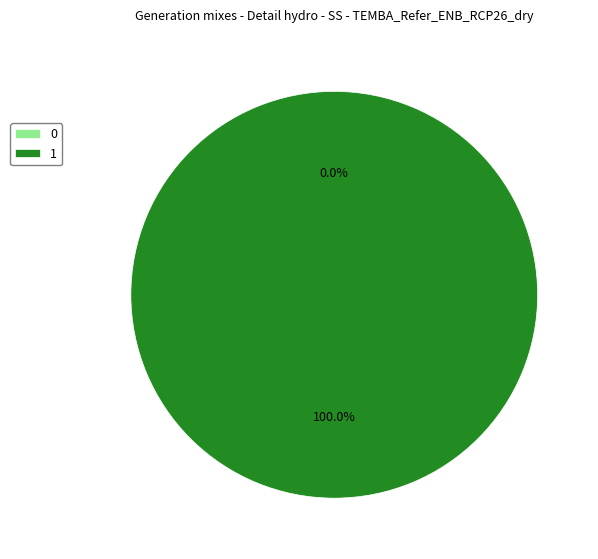

Is it true that 1 is 100% of the pie?

True